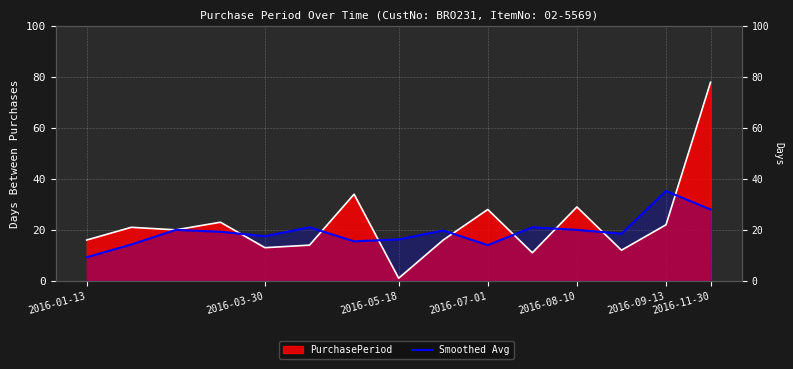

True or false: the data shows 13.9 at 2016-05-18.

False